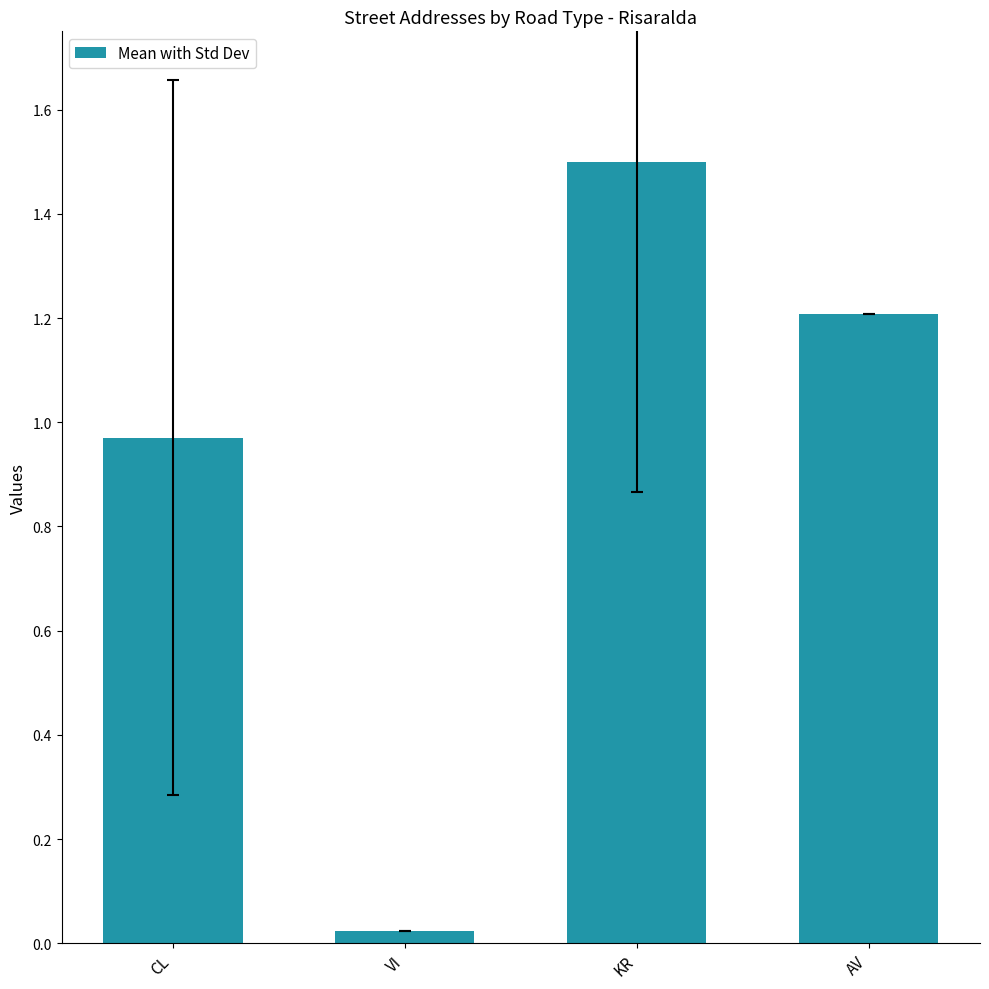

Rank the categories by value from highest to lowest.

KR, AV, CL, VI